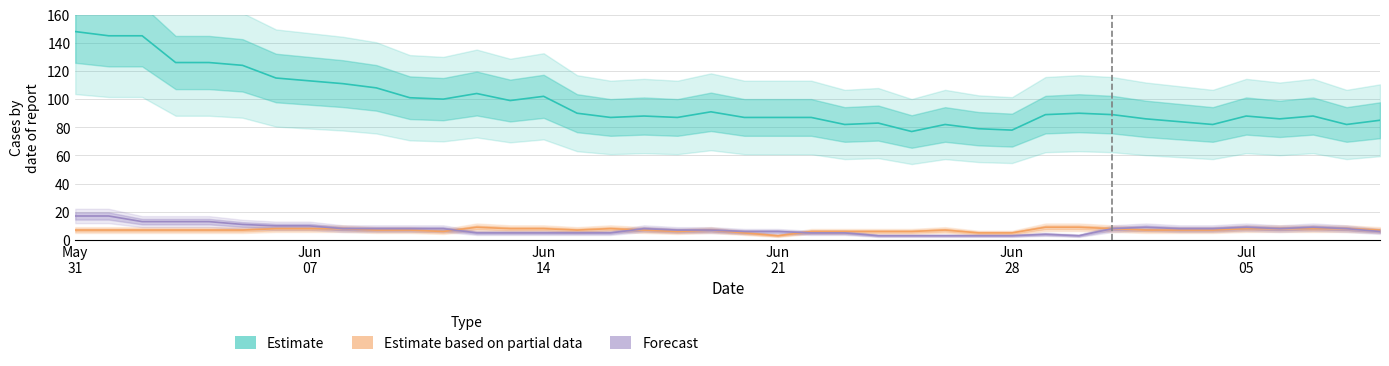

What is the lowest value of the Forecast series?

3